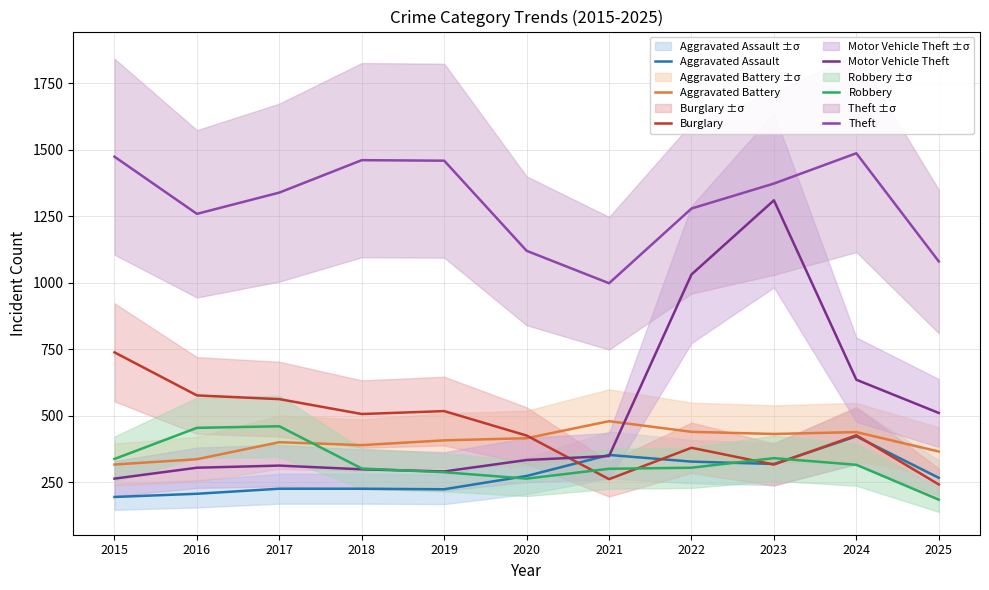

What is the total value across all series at 2016?

3135